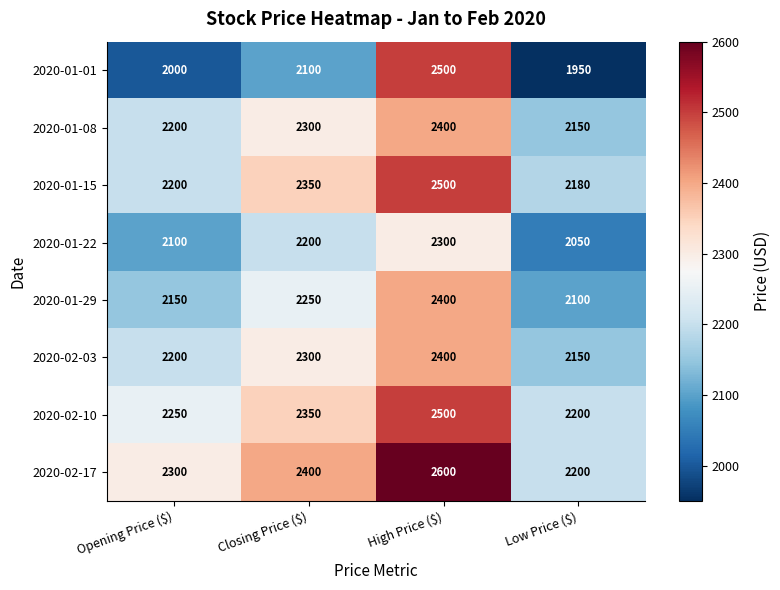

Which series has the largest total across all categories?

2020-02-17